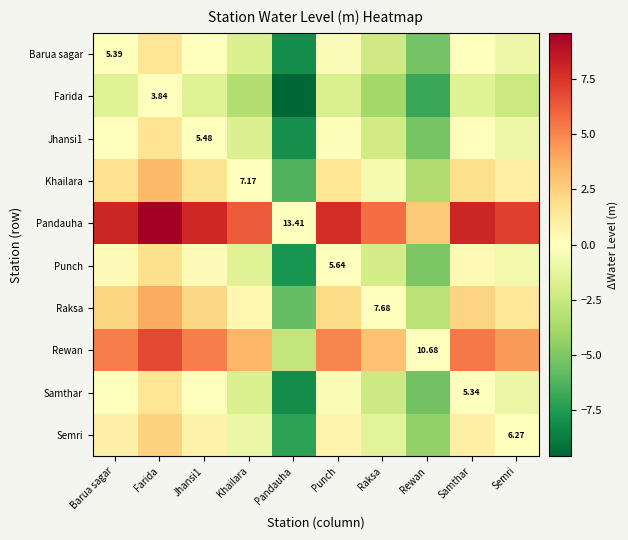

Between Samthar and Barua sagar, which is larger?

Samthar